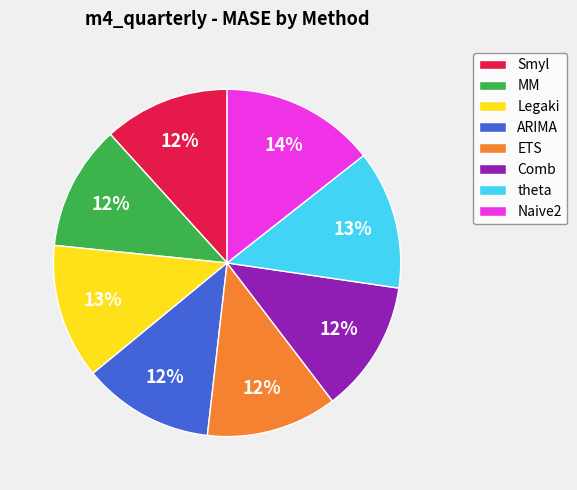

Is it true that theta is 13% of the pie?

True